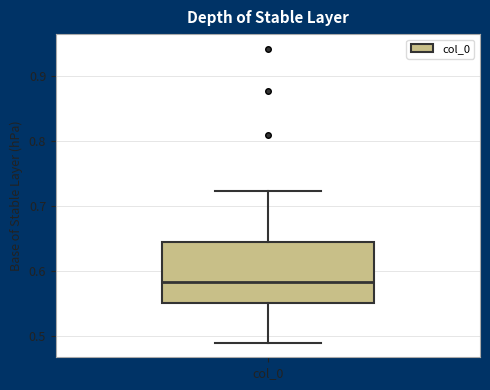

Transcribe this box plot: give where the median line is, the range the box spans, and where the two whiskers end, as read against the y-axis. The values are not printed on the chart, so give them approximately, as read against the axis.

median 0.58, box 0.55 to 0.64, whiskers 0.49 to 0.72